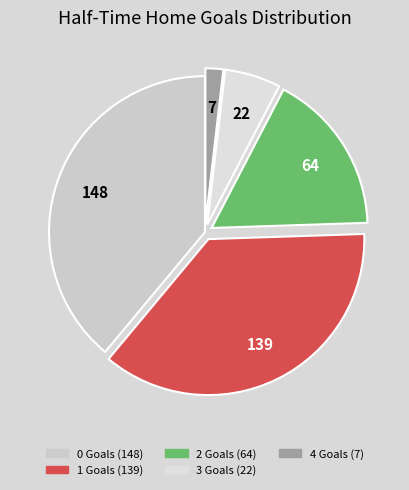

What percentage do 2 and 3 together represent?

22.6%